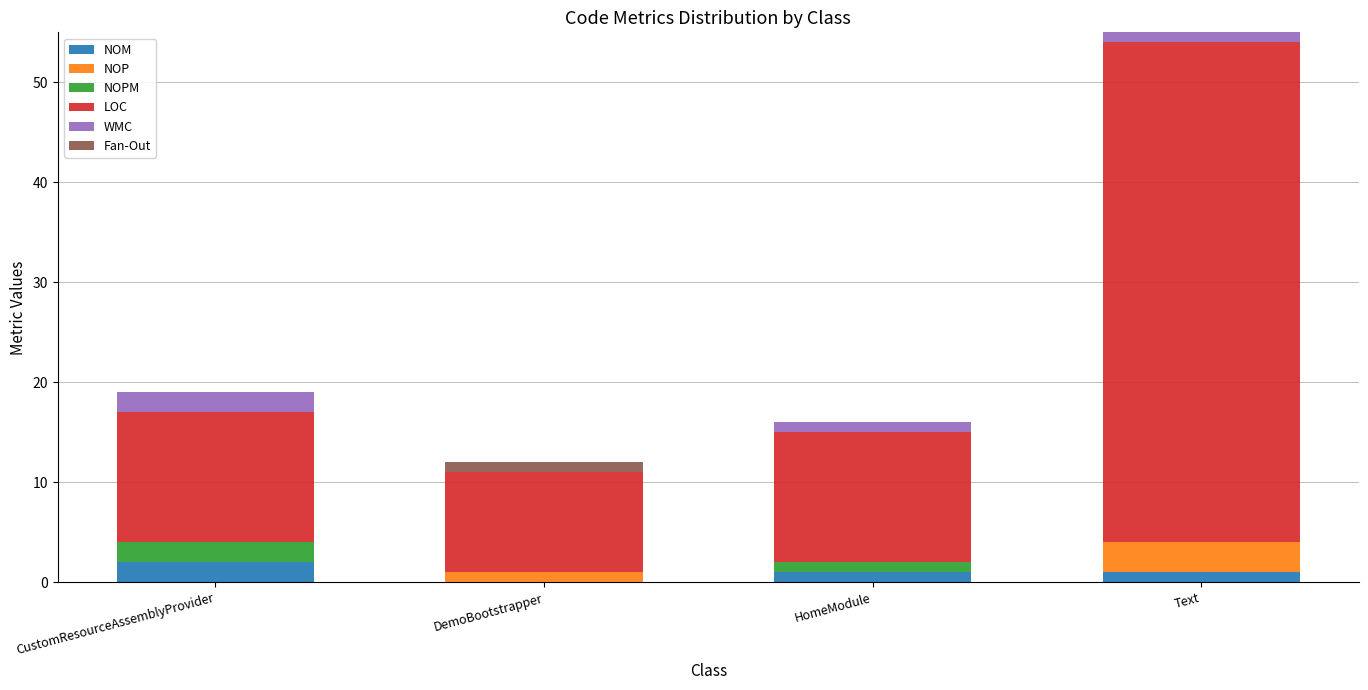

At which category is the sum across all series the highest?

Text